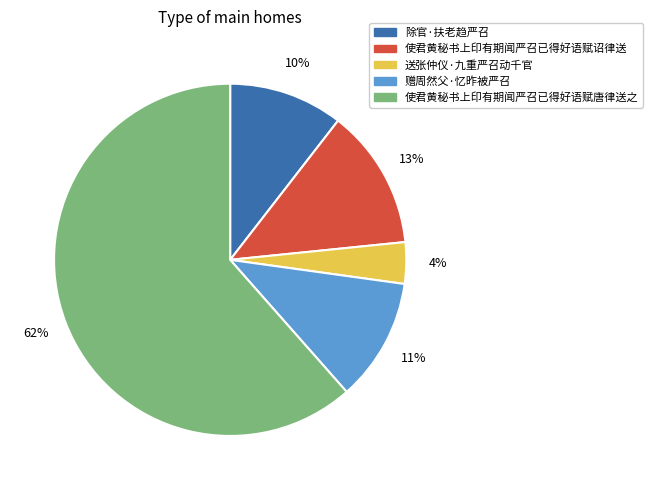

To the nearest percent, what is the difference between the largest and smallest slice percentages?

58%